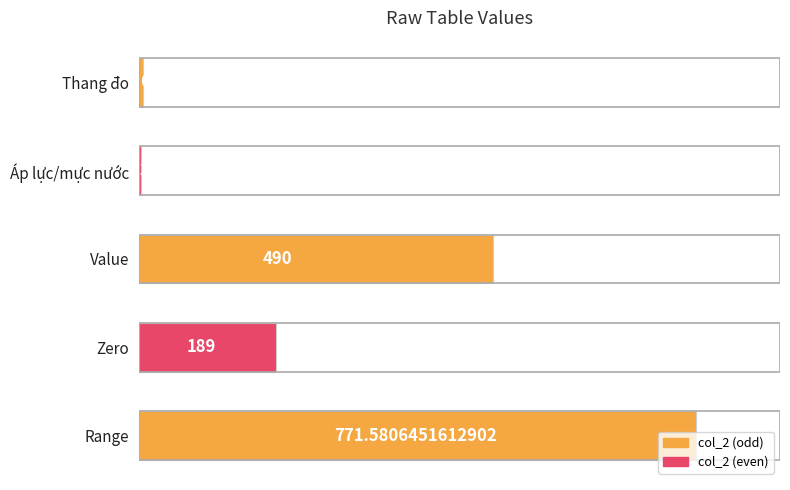

What is the smallest value displayed?

3.1